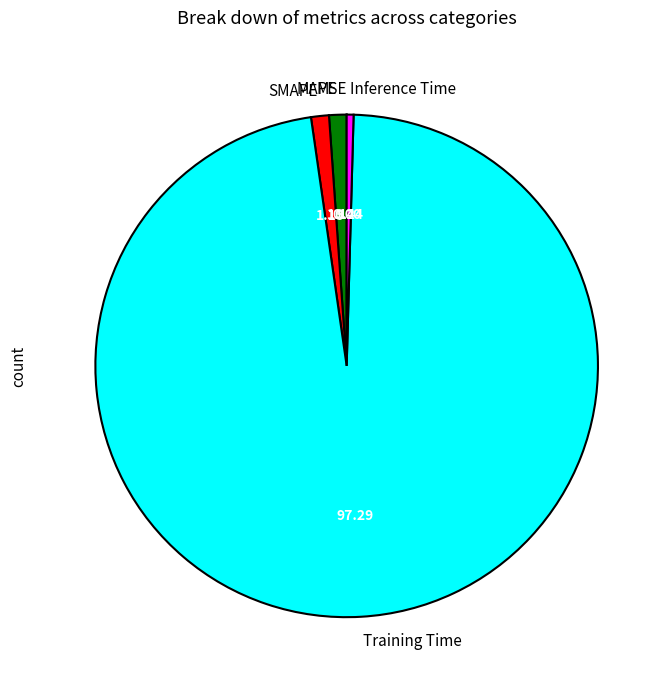

Which has a higher value, Training Time or MAPE?

Training Time